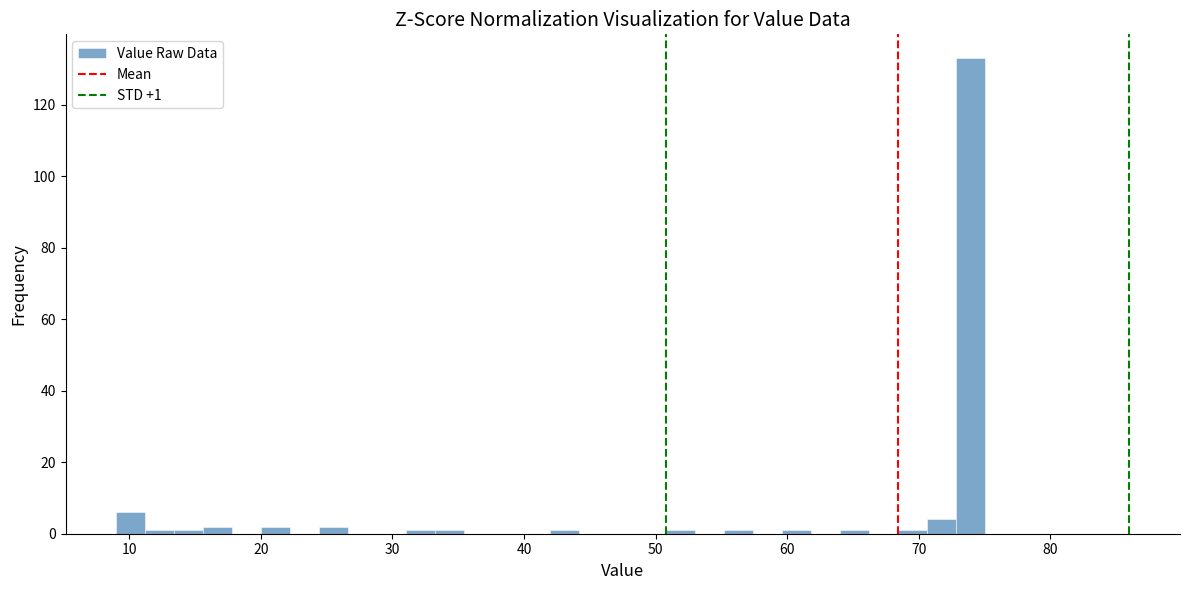

Read against the x-axis, roughly where is the centre of the tallest bar?

74